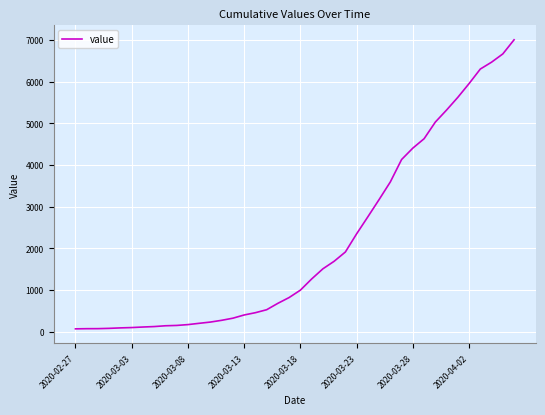

What is the difference between the maximum and minimum values?

6939